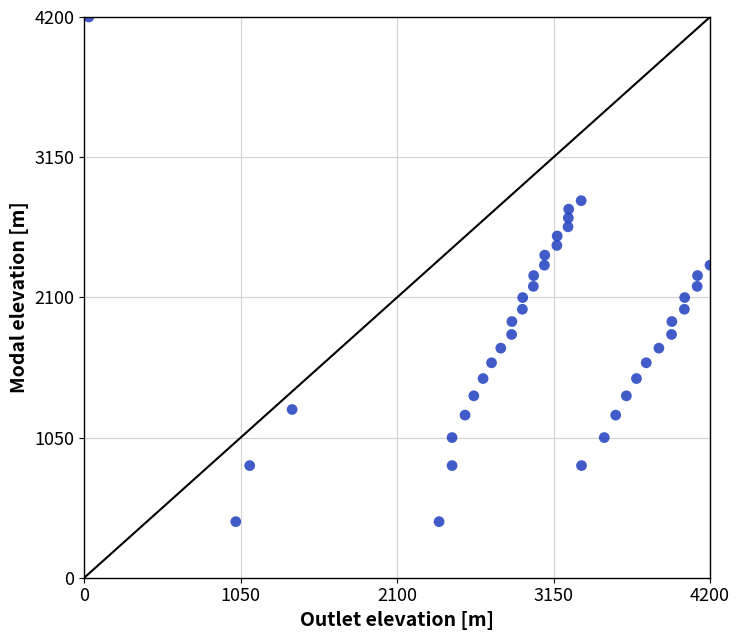

What is the range of Y values (max minus min)?

3780.0